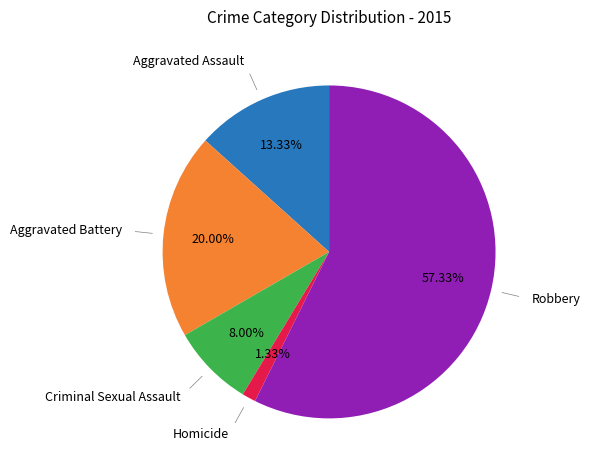

Does any single category account for the majority?

Yes